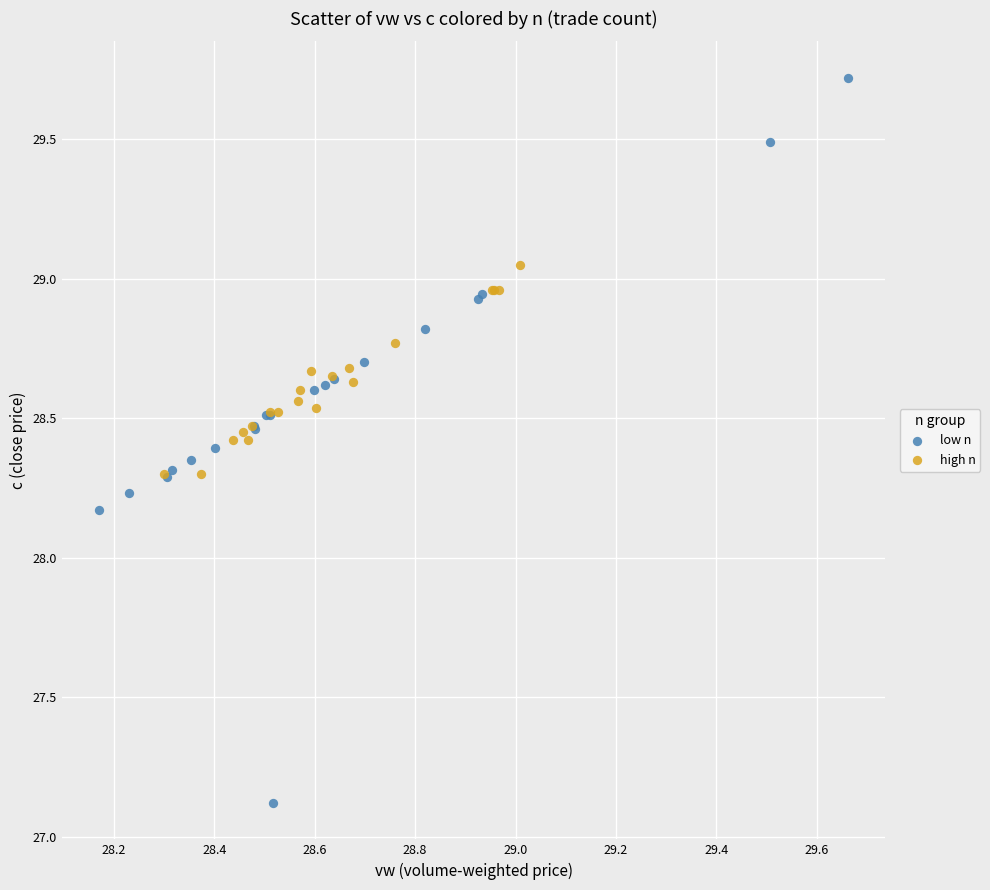

Which series reaches the minimum Y coordinate?

low n